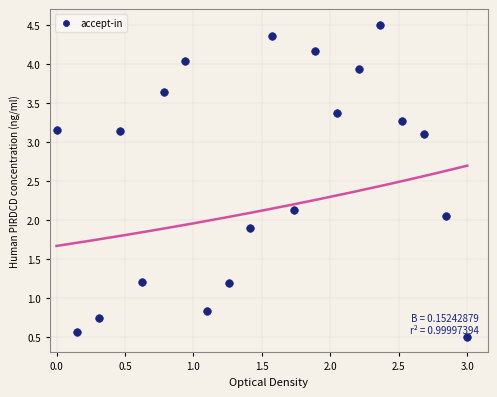

What is the range of X values (max minus min)?

3.0